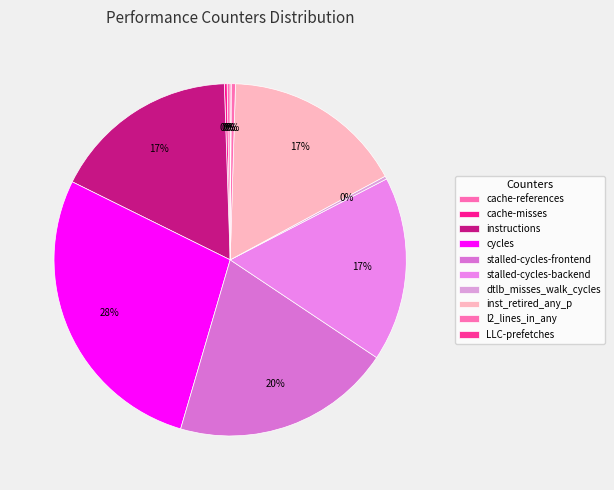

Combined, do LLC-prefetches and stalled-cycles-frontend account for over 50%?

No